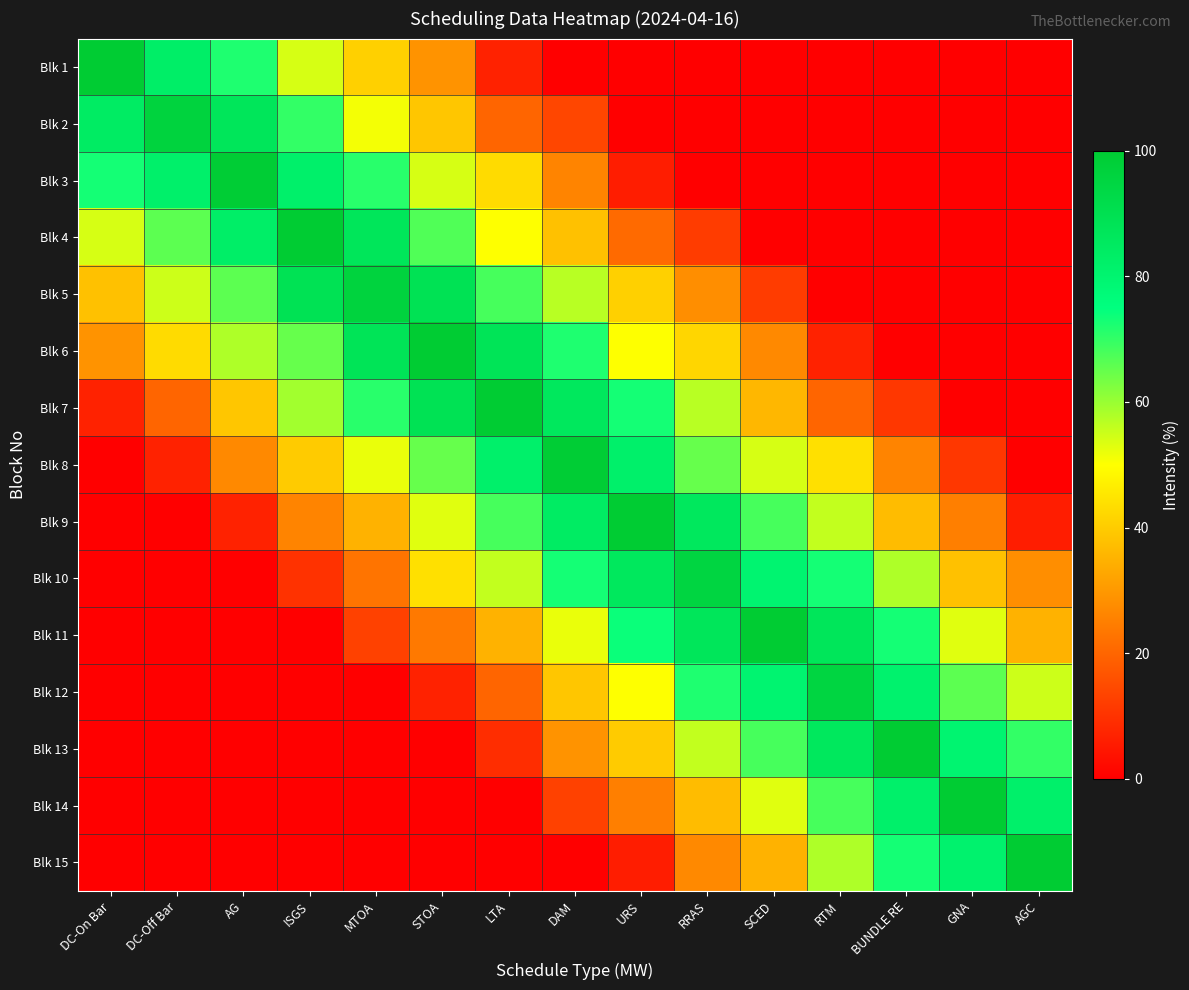

At URS, list the series in order from smallest to largest.

Blk 1, Blk 2, Blk 3, Blk 15, Blk 4, Blk 14, Blk 13, Blk 5, Blk 6, Blk 12, Blk 7, Blk 11, Blk 8, Blk 10, Blk 9